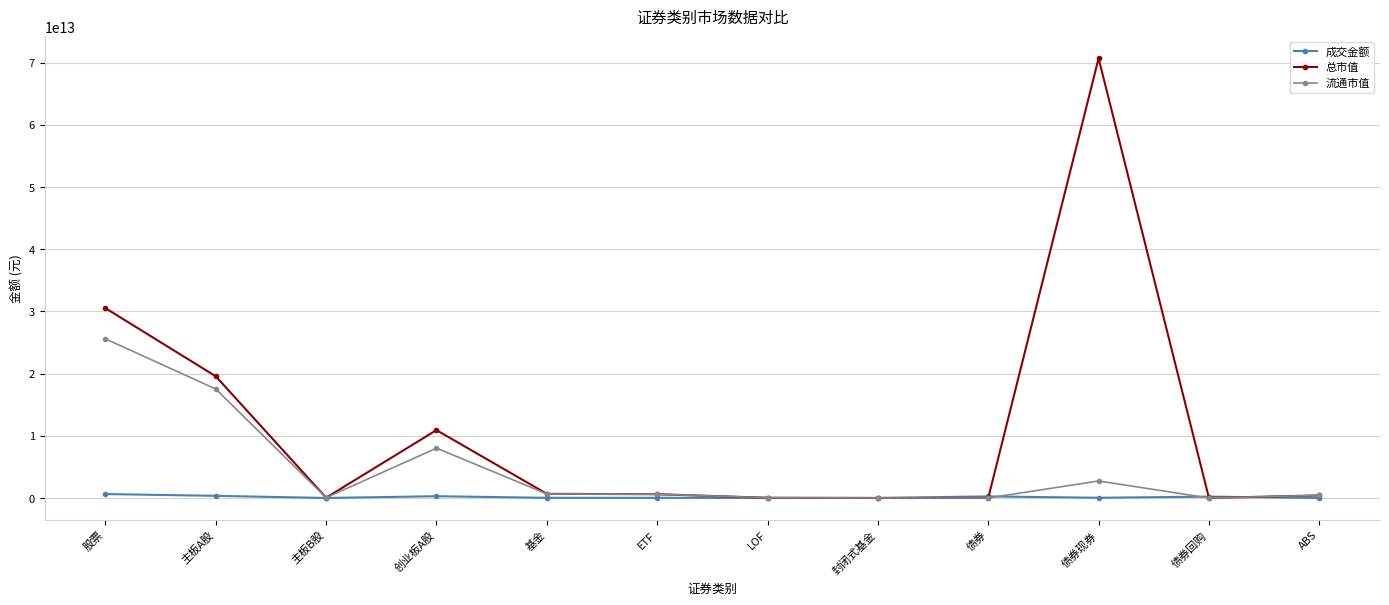

The value of 成交金额 at LOF is 634173440.3. True or false?

True